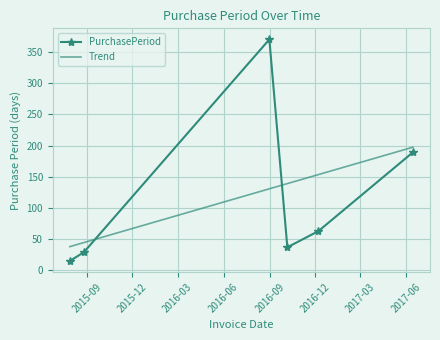

Where is the data nearest to the value 192?

2017-06-14